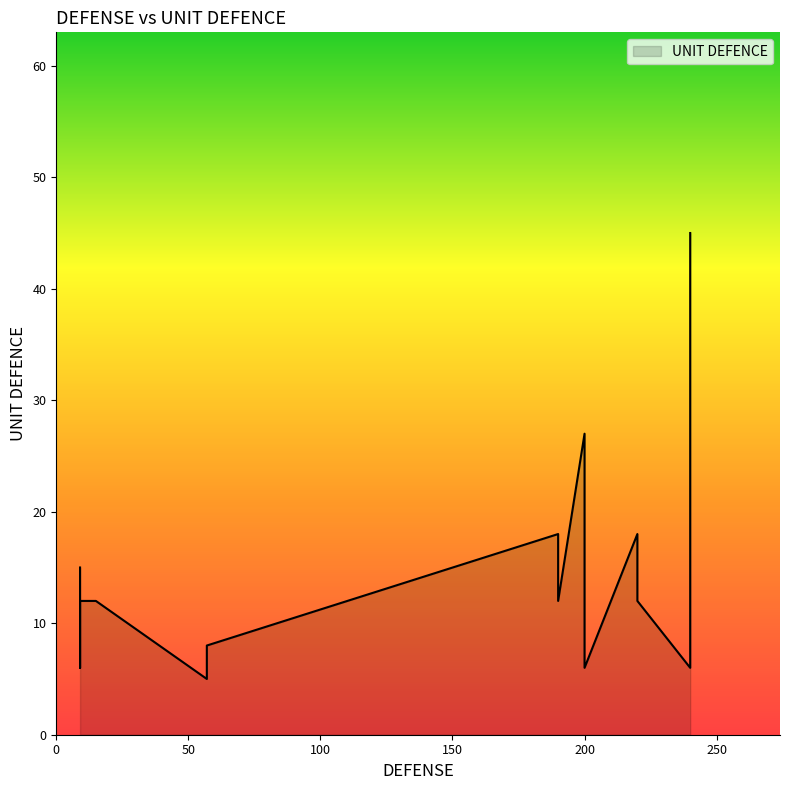

Between 200 and 200, which is larger?

200